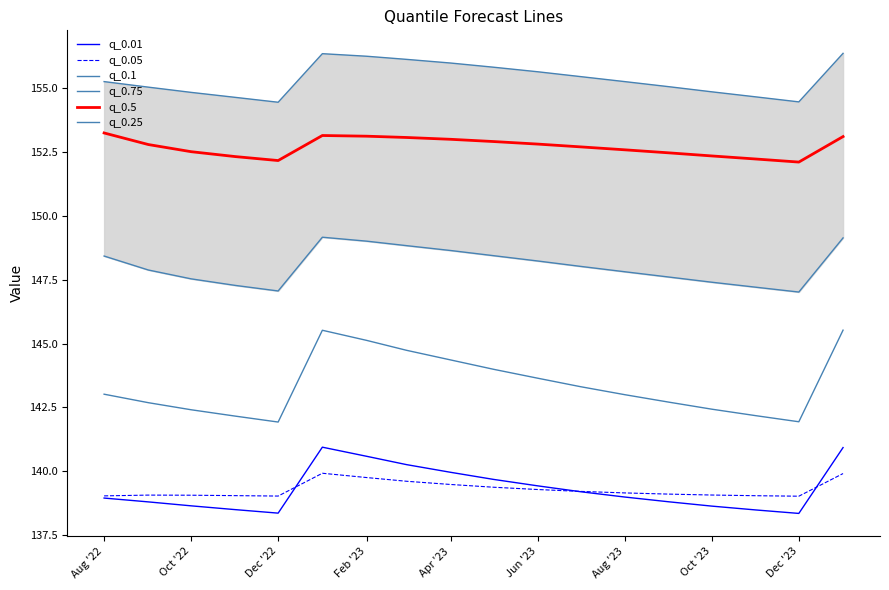

What is the total value across all series at Dec '23?

872.9